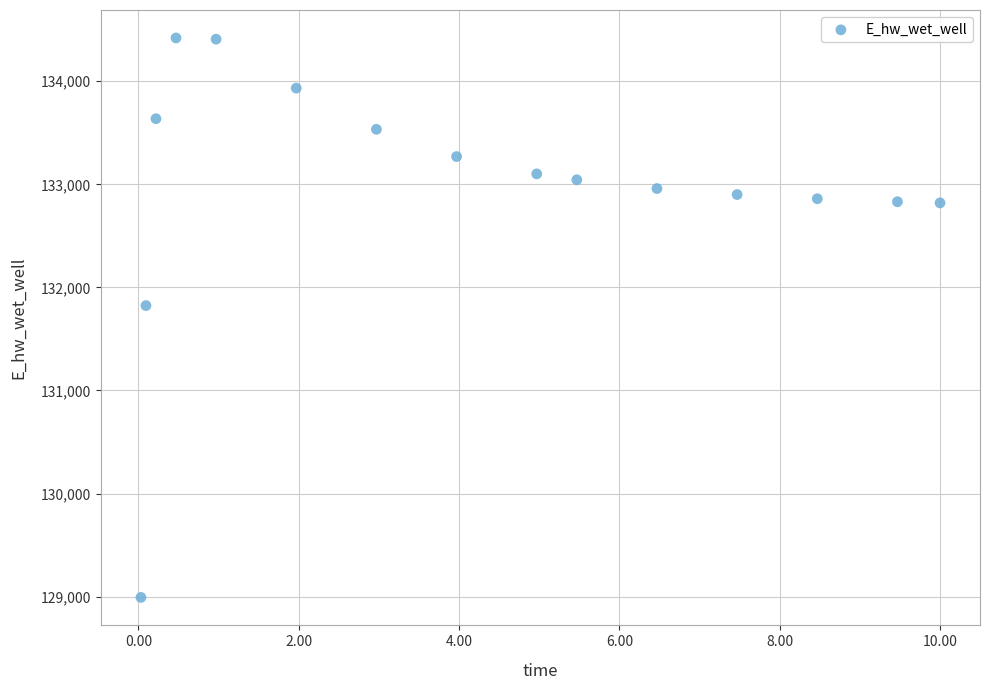

What Y value in the scatter plot is closest to 131706?

131823.8